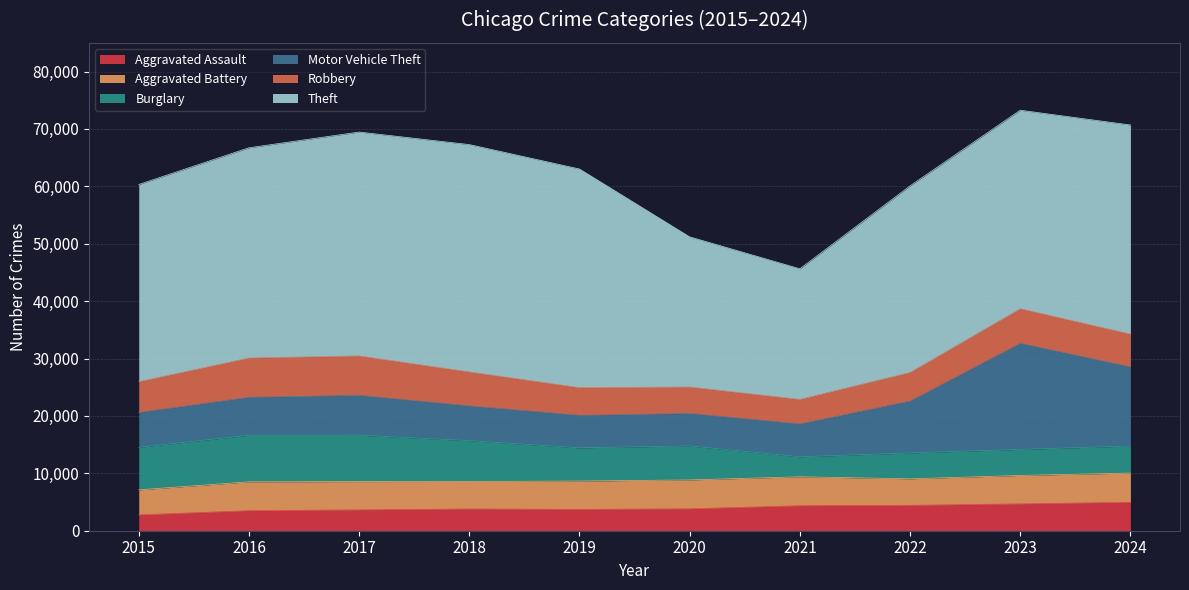

What is the average value of the Aggravated Assault series?

3960